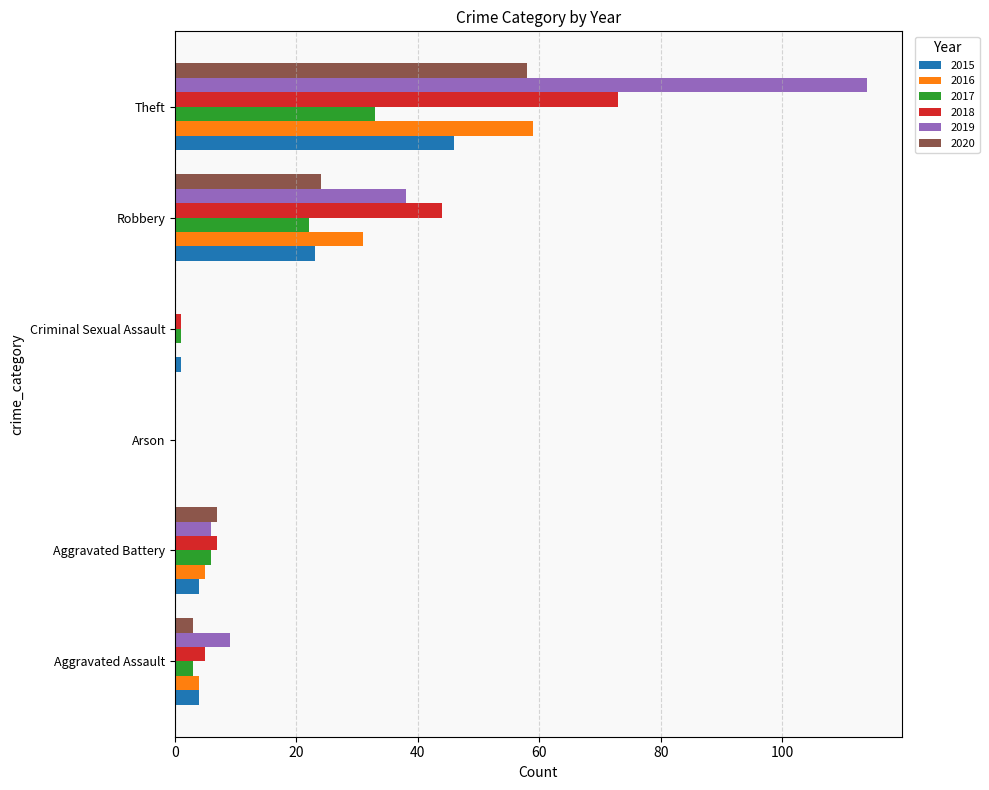

Where is 2018 nearest to the value 36?

Robbery